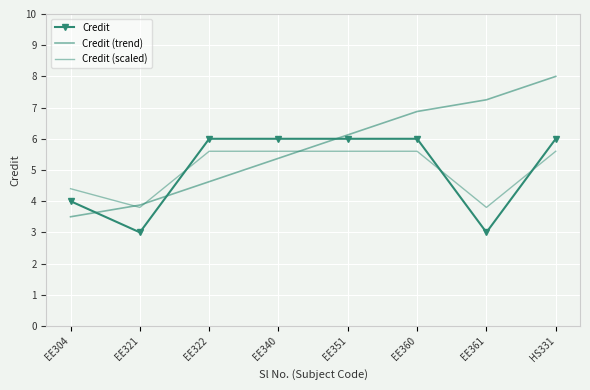

What is the value of the Credit point at the 2nd from the left?

3.0